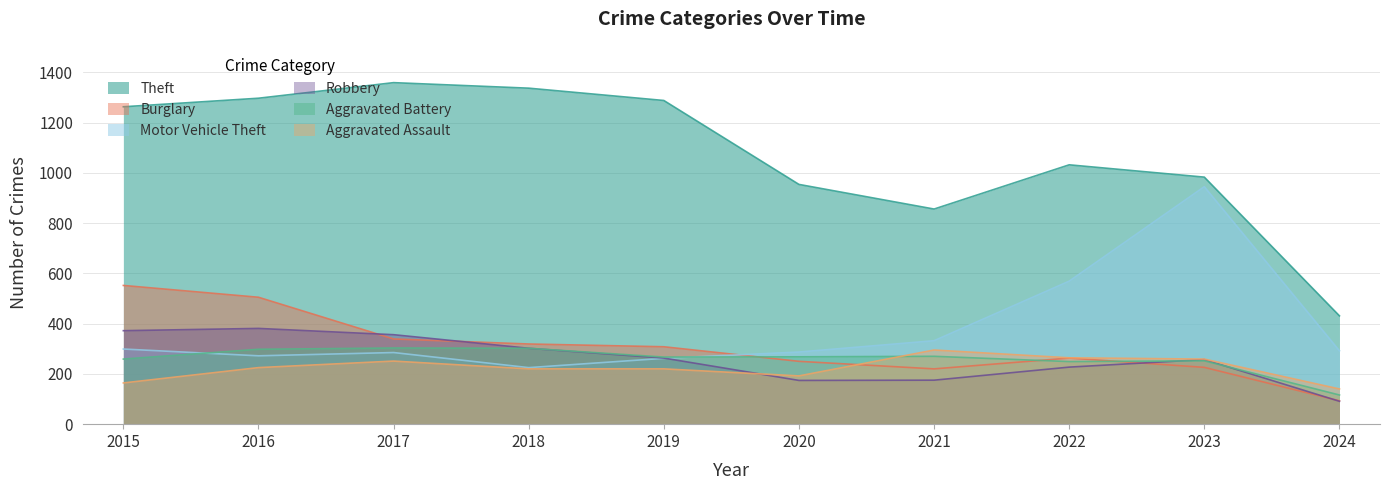

How many data points in Theft are less than 1263?

5